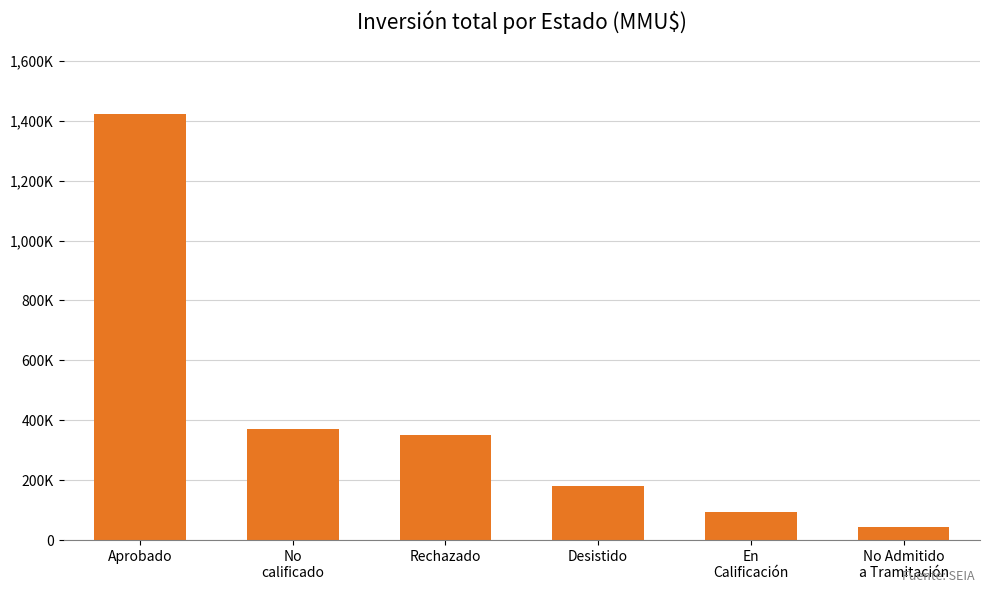

Are the bars horizontal?

No